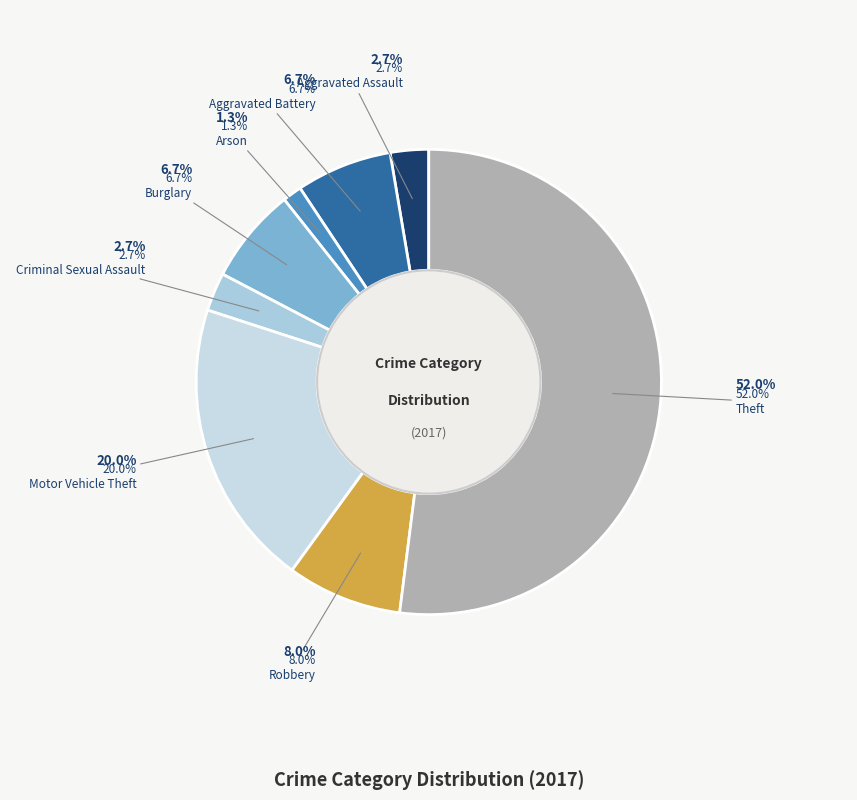

What portion of the pie excludes Aggravated Battery?

93.3%